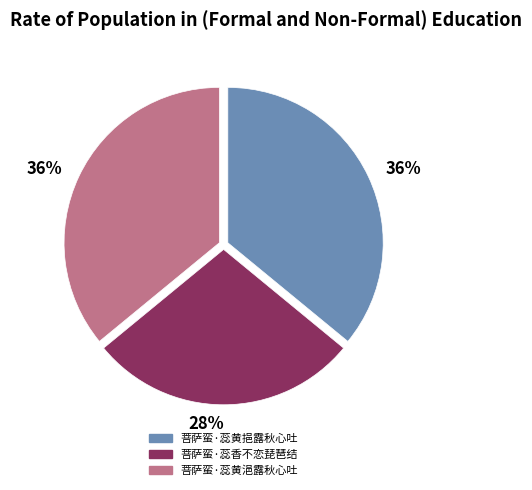

Which slice is the smallest?

菩萨蛮·蕊香不恋琵琶结